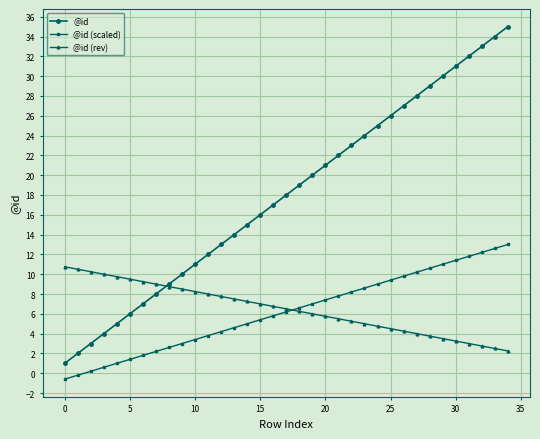

True or false: @id has more than 0 points higher than both neighbors.

False